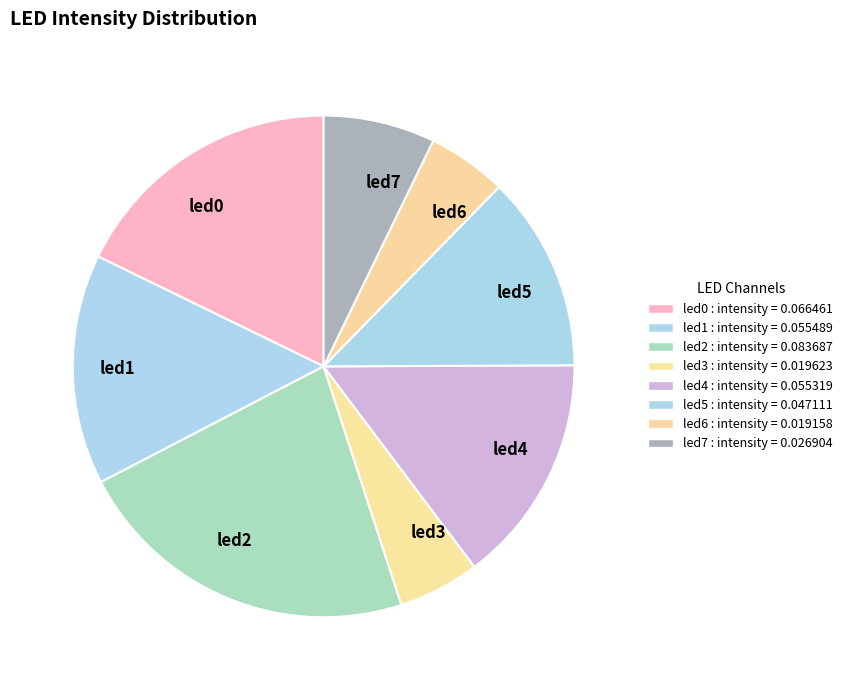

Is the sum of led6 and led2 greater than half?

No